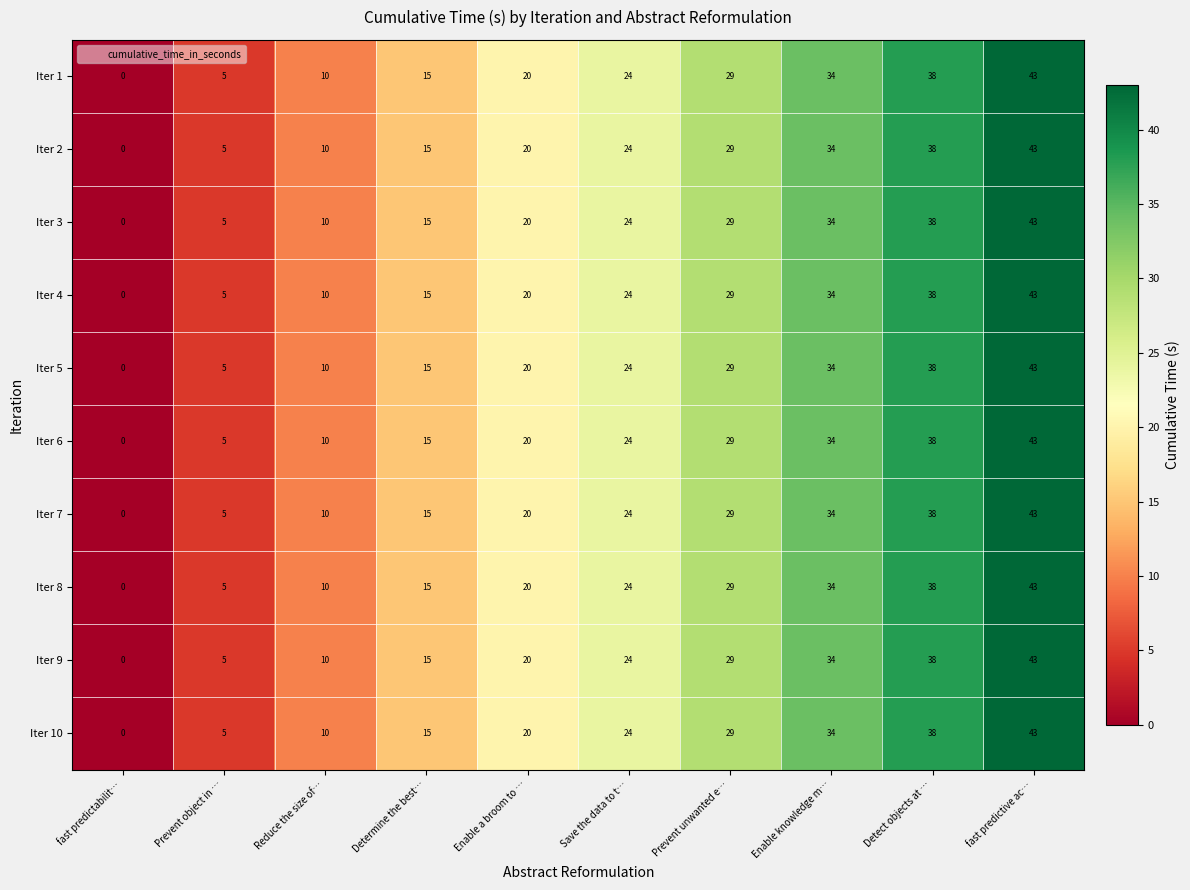

True or false: Iter 2 has a value of 10 at Reduce the size of….

True